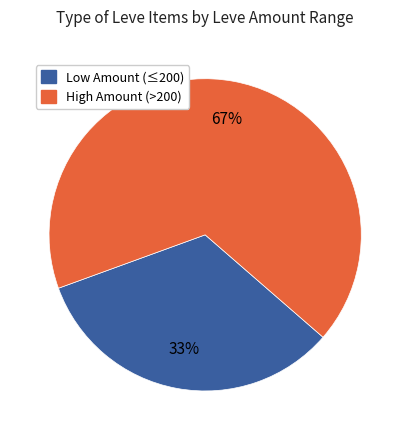

Is there any slice that represents more than half of the pie?

Yes